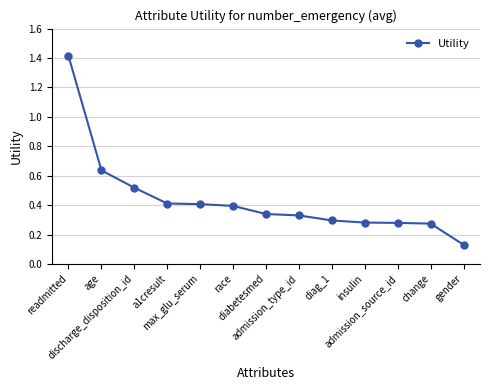

Is it true that the value at race is 0.7?

False